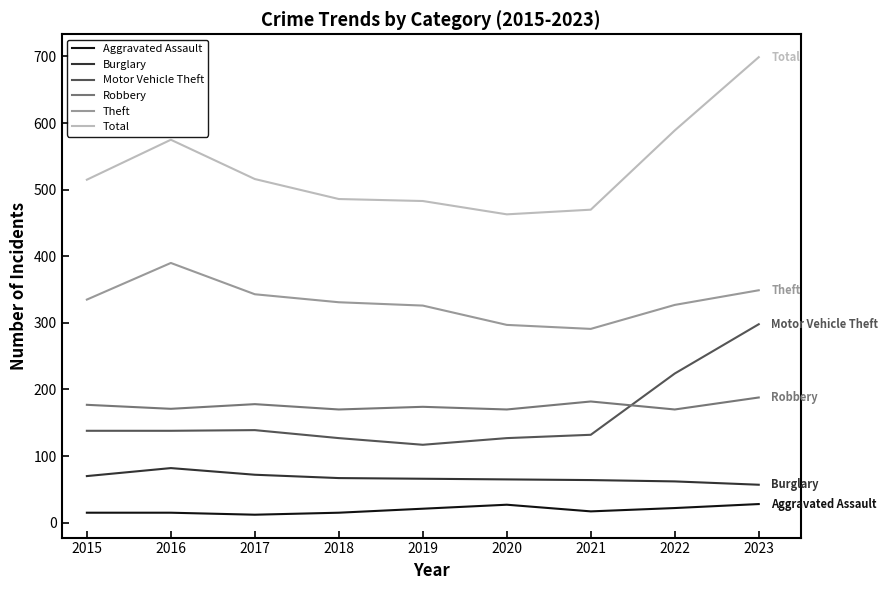

Which label corresponds to the largest value in the chart?

2023